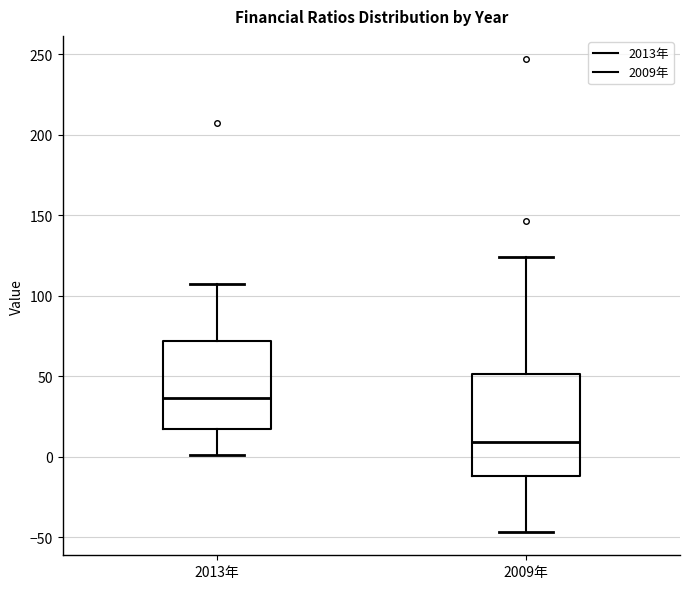

Reading left to right, read every box against the y-axis: the position of its median line, the range the box covers, and the ends of its whiskers. The values are not printed on the chart, so give them approximately, as read against the axis.

2013年: median 35, box 15 to 70, whiskers 0 to 105
2009年: median 10, box -10 to 50, whiskers -45 to 125